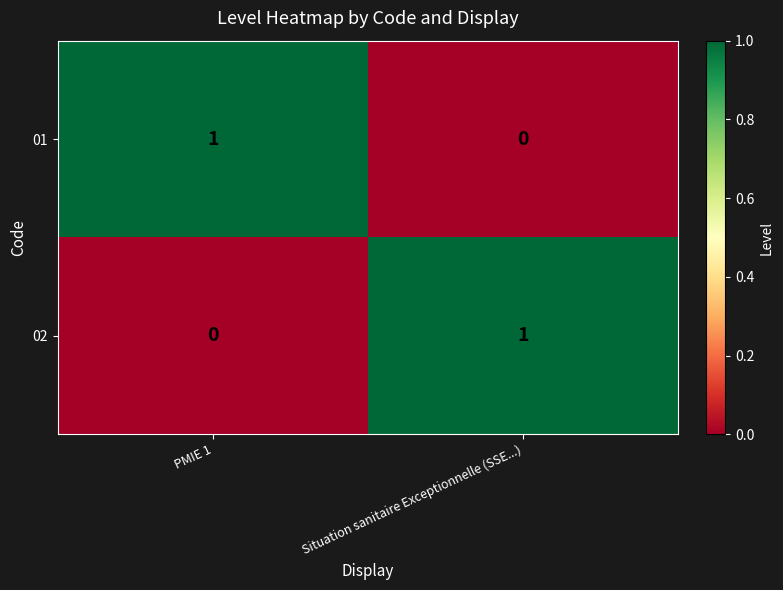

The 01 series shows 1 at PMIE 1. True or false?

True